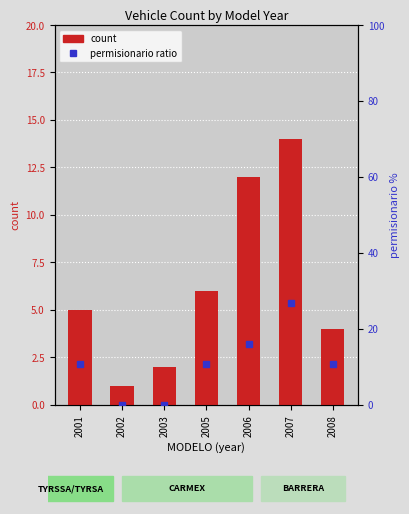

Between 2007 and 2005, which is larger?

2007